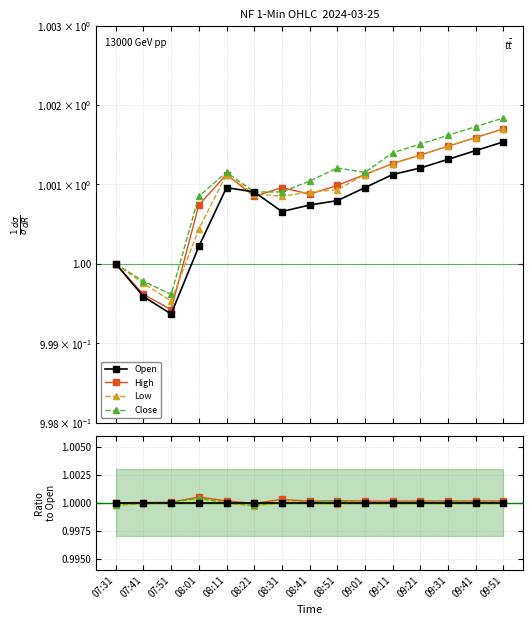

What are all the series names shown in the legend?

Open, High, Low, Close